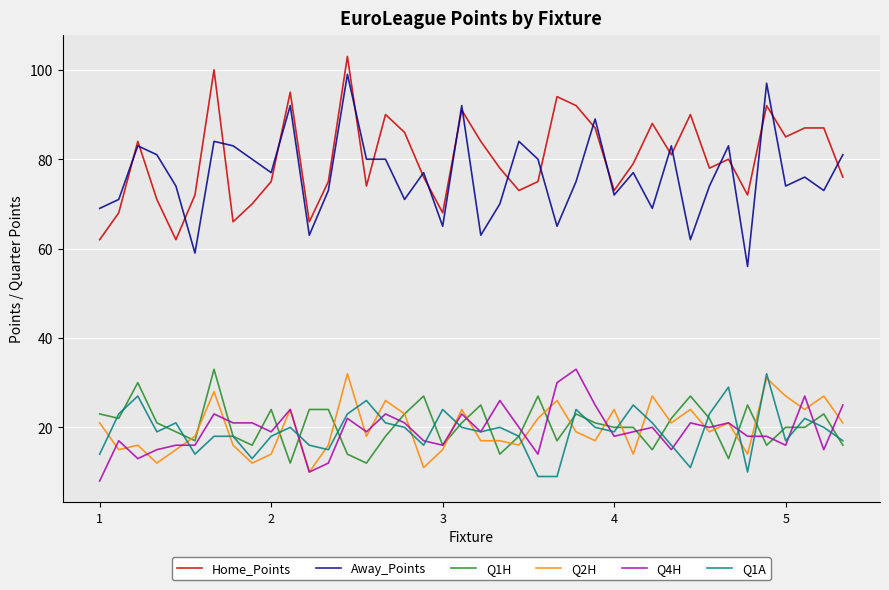

True or false: Away_Points and Q4H cross at least once.

False